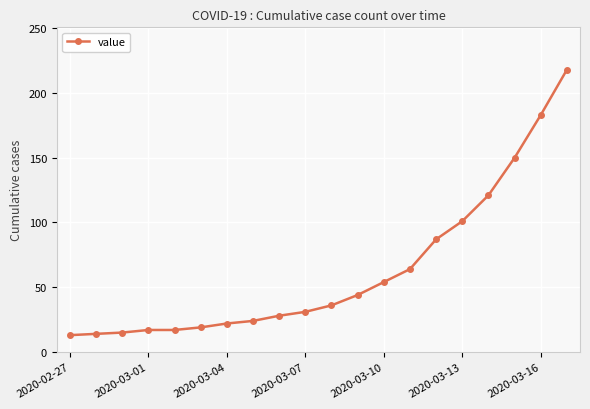

Does the chart have visible grid lines?

Yes